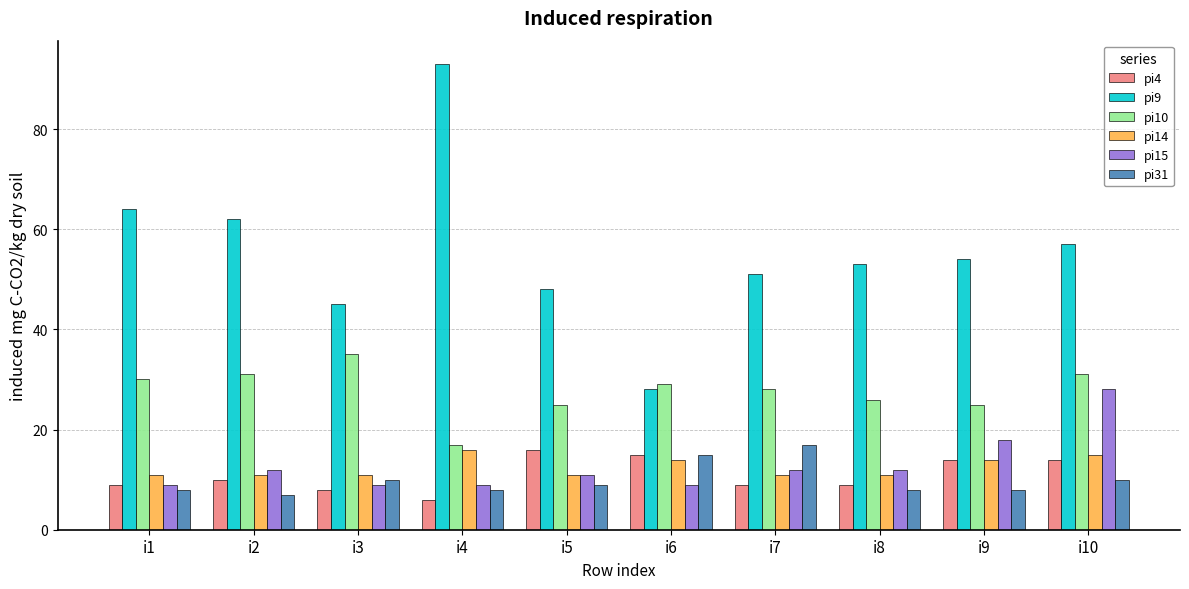

What is the difference between the second highest and minimum values in the pi14 series?

4